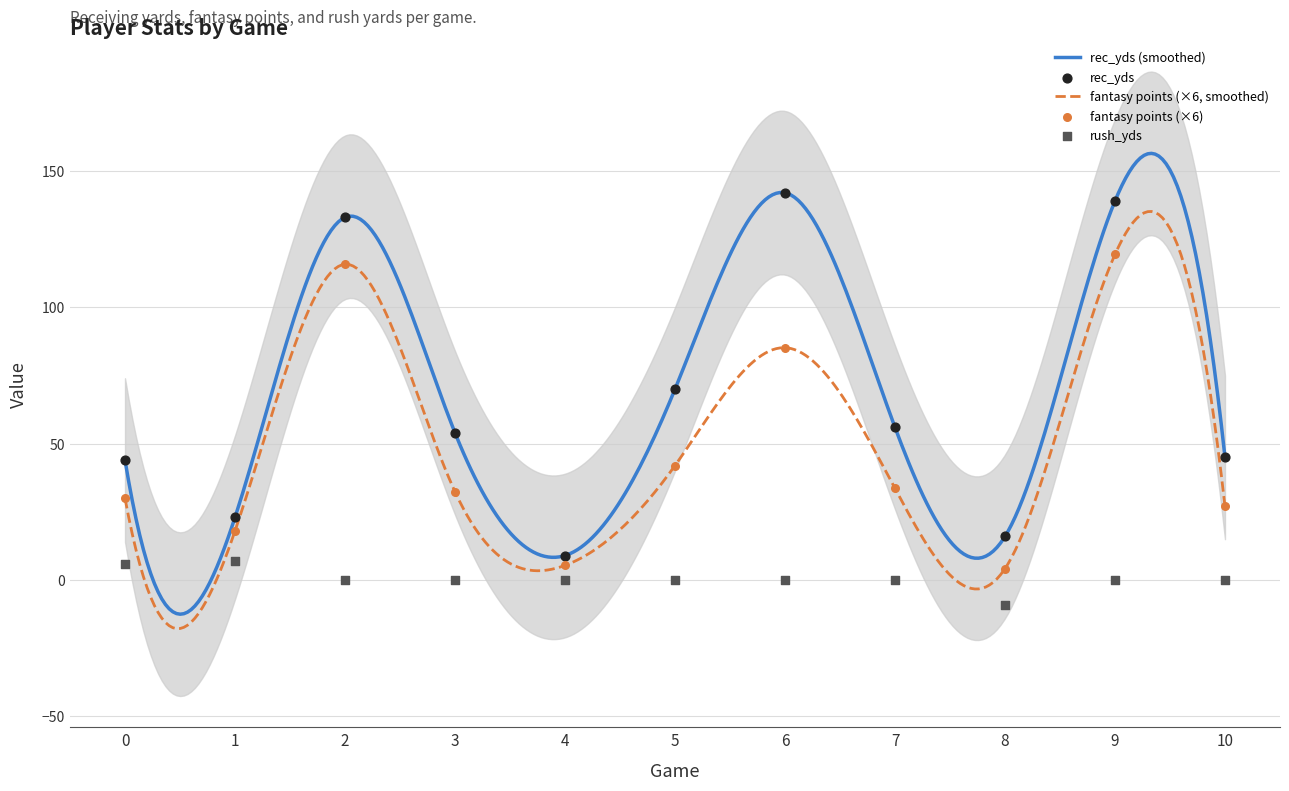

Which series reaches the maximum Y coordinate?

rec_yds